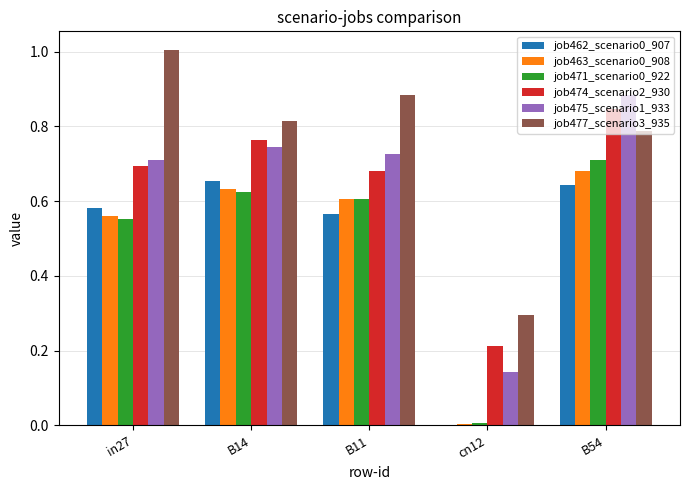

Are the bars horizontal?

No